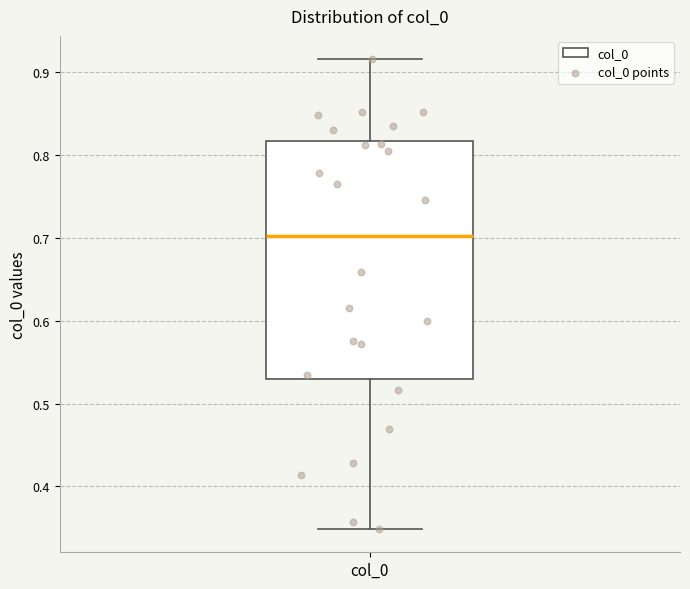

Read this box plot against the y-axis: the position of the median line, the range covered by the box, and the ends of both whiskers. The values are not printed on the chart, so give them approximately, as read against the axis.

median 0.70, box 0.53 to 0.82, whiskers 0.35 to 0.91